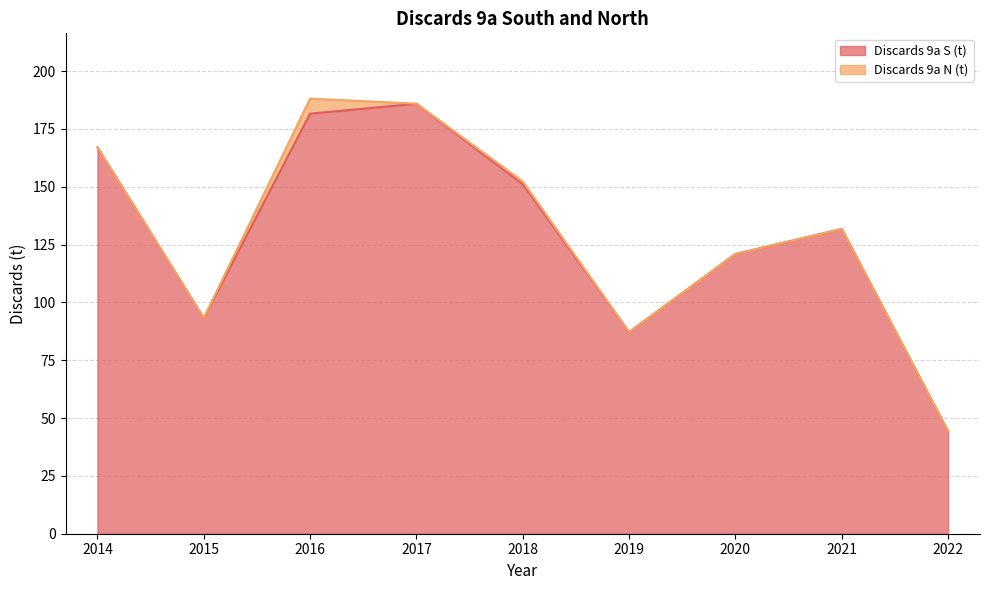

How many lines are shown in the chart?

2